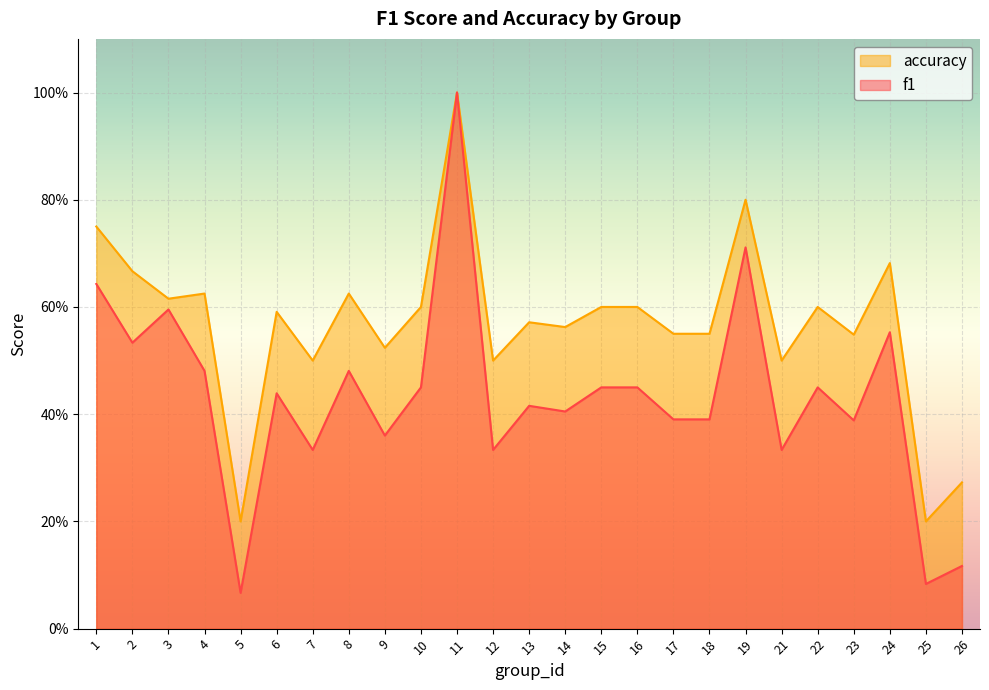

The accuracy series shows 0.6 at 18. True or false?

True